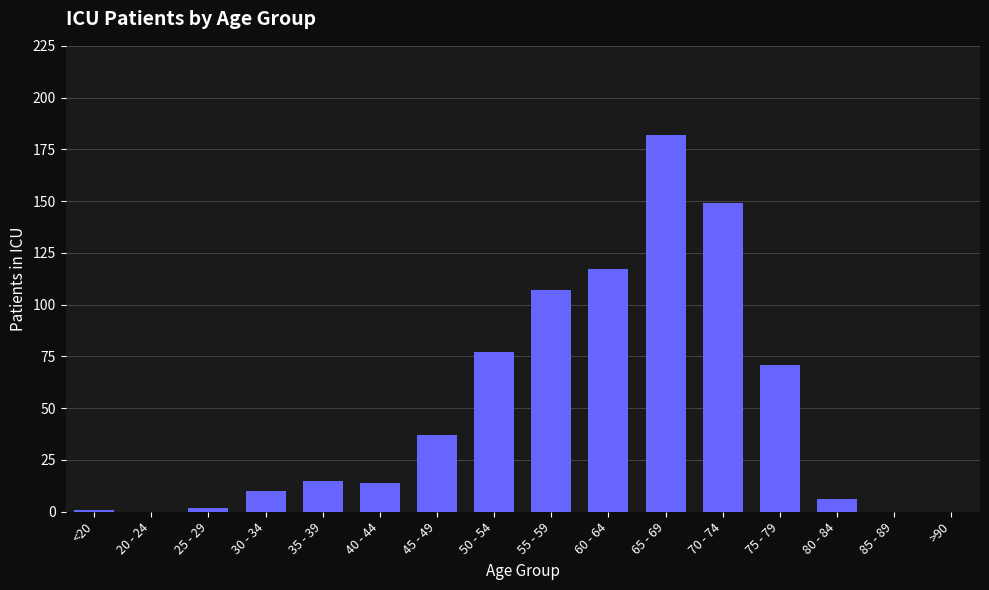

Reading left to right, what are all the values shown in this chart?

<20=1	20 - 24=0	25 - 29=2	30 - 34=10	35 - 39=15	40 - 44=14	45 - 49=37	50 - 54=77	55 - 59=107	60 - 64=117	65 - 69=182	70 - 74=149	75 - 79=71	80 - 84=6	85 - 89=0	>90=0